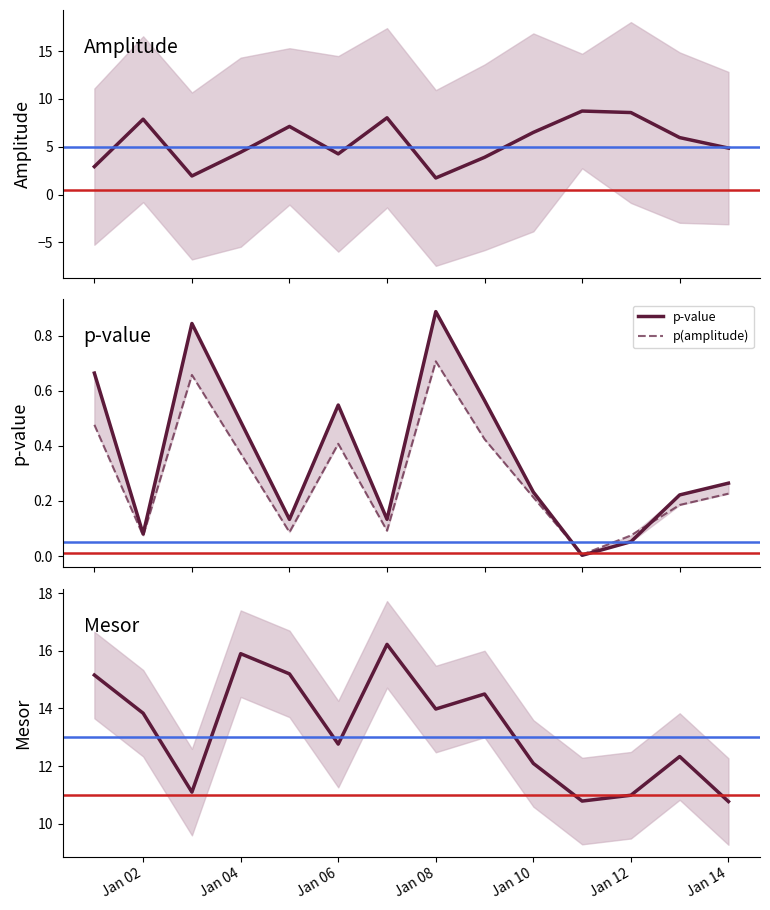

What is the sum of all p(amplitude) values?

4.0